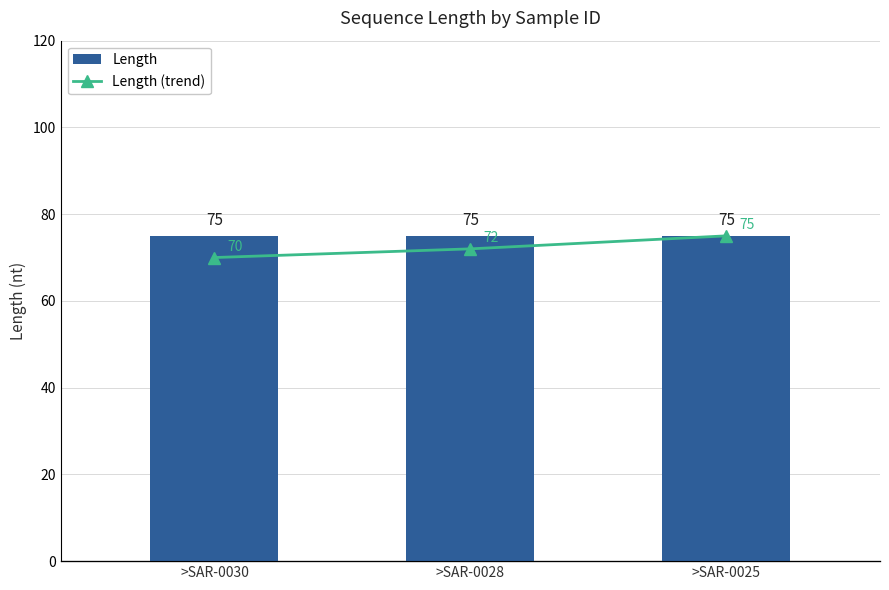

Rank the series by their average value, from highest to lowest.

Length, Length (trend)